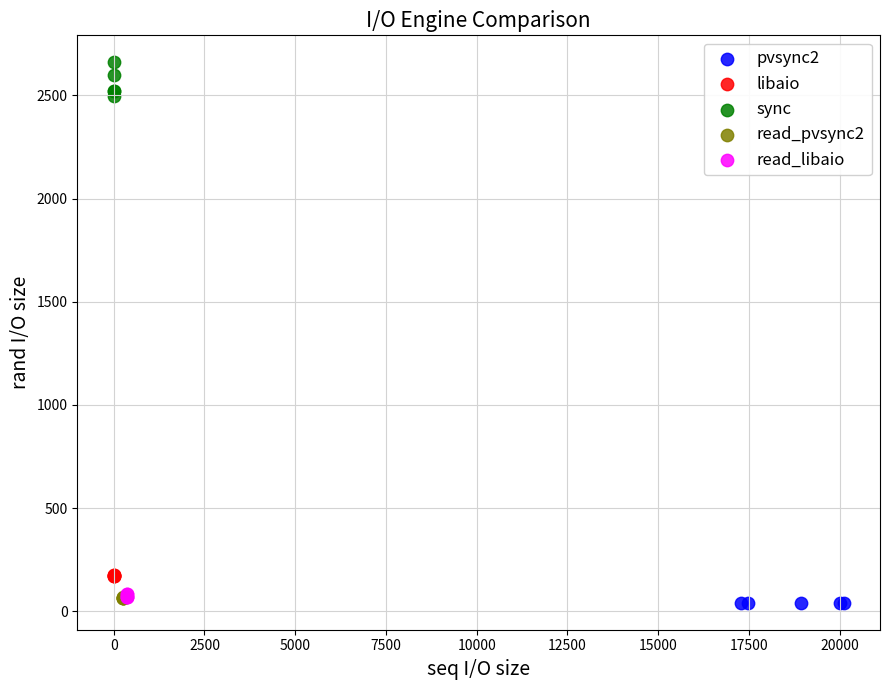

Which series contains the highest Y value?

sync